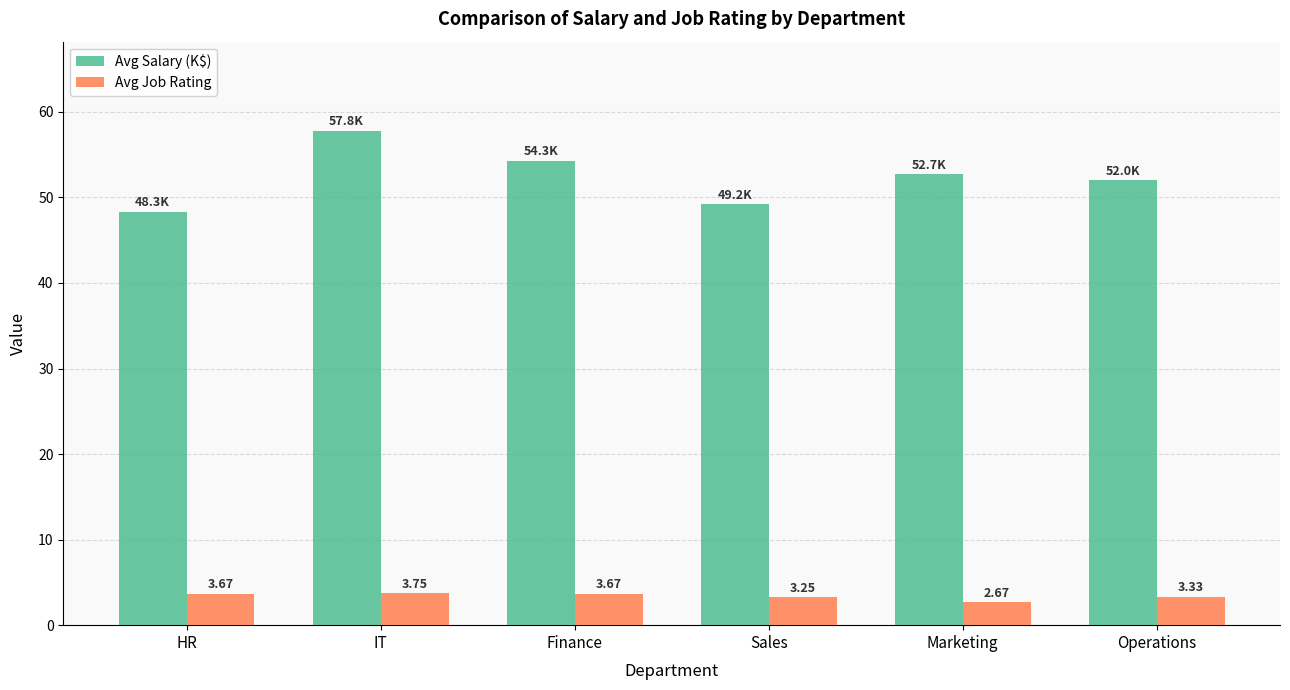

What is the average value of the Avg Salary (K$) series?

52.4